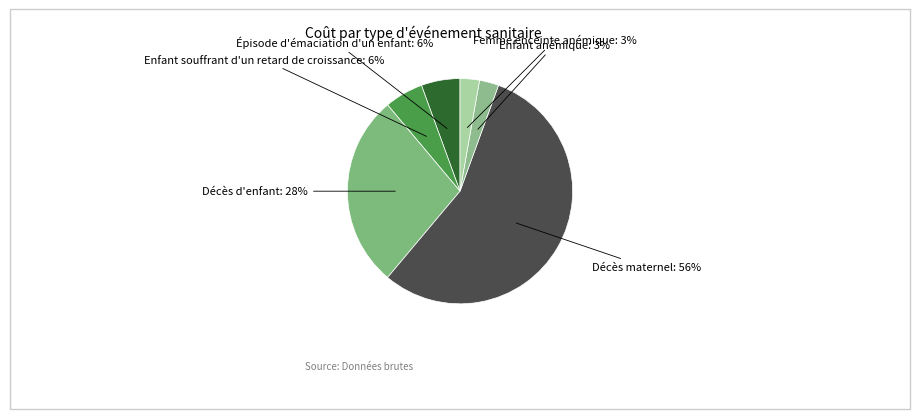

How many slices are in this pie chart?

6